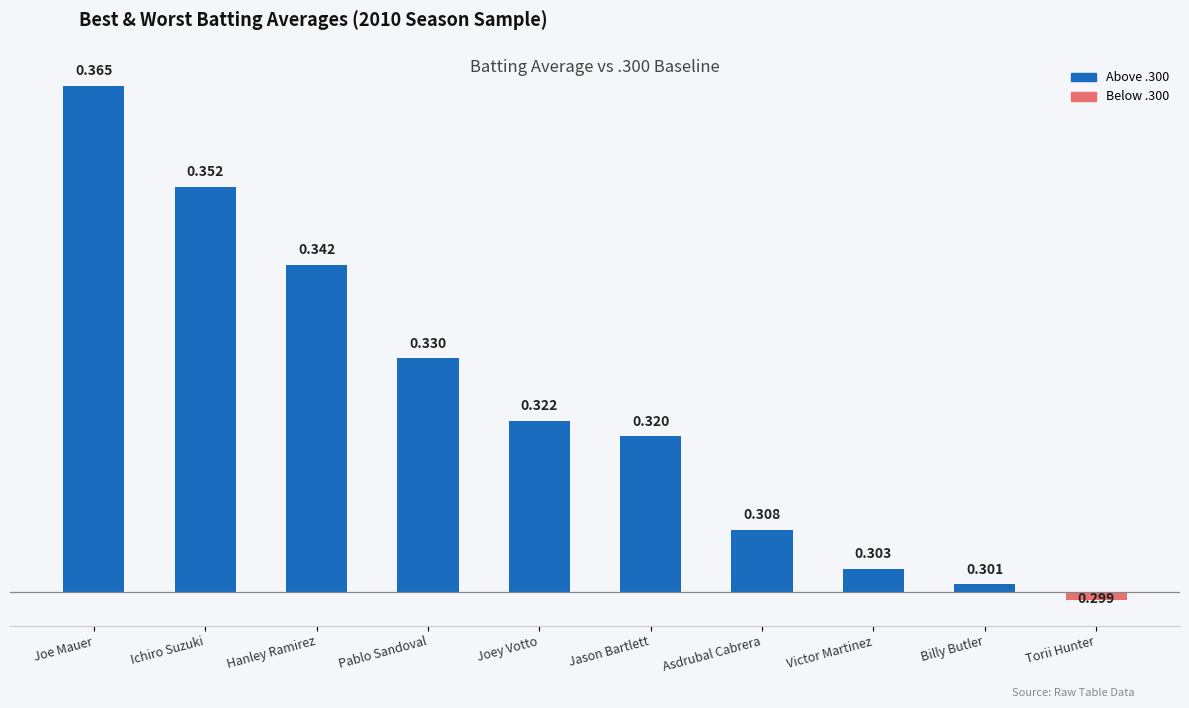

Are the bars horizontal?

No